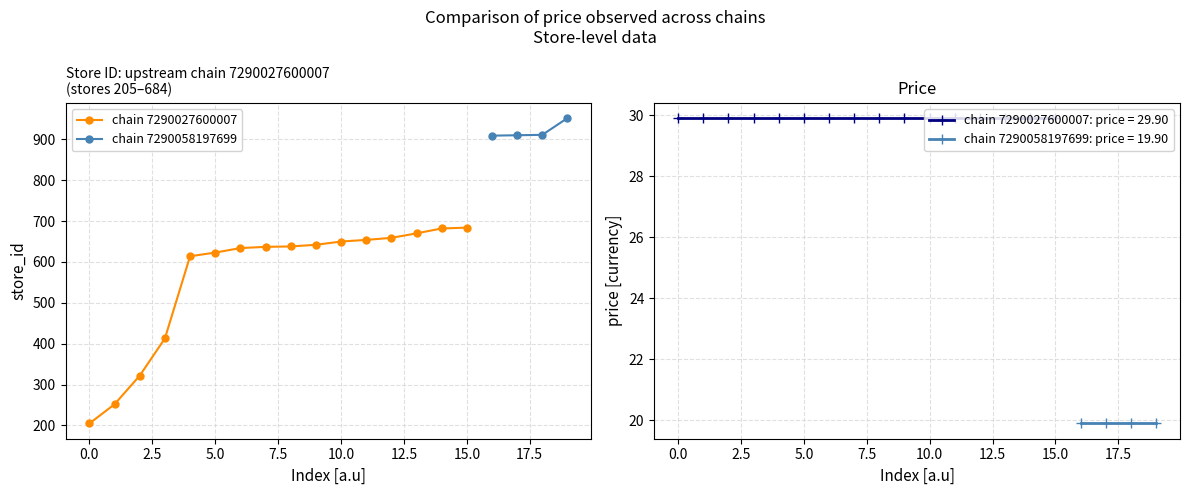

Reading right to left, what are all the values shown in this chart?

price: 19.9	19.9	19.9	19.9	29.9	29.9	29.9	29.9	29.9	29.9	29.9	29.9	29.9	29.9	29.9	29.9	29.9	29.9	29.9	29.9
store_id: 952.0	911.0	910.0	909.0	684.0	682.0	670.0	659.0	654.0	650.0	642.0	638.0	637.0	634.0	623.0	614.0	413.0	322.0	252.0	205.0